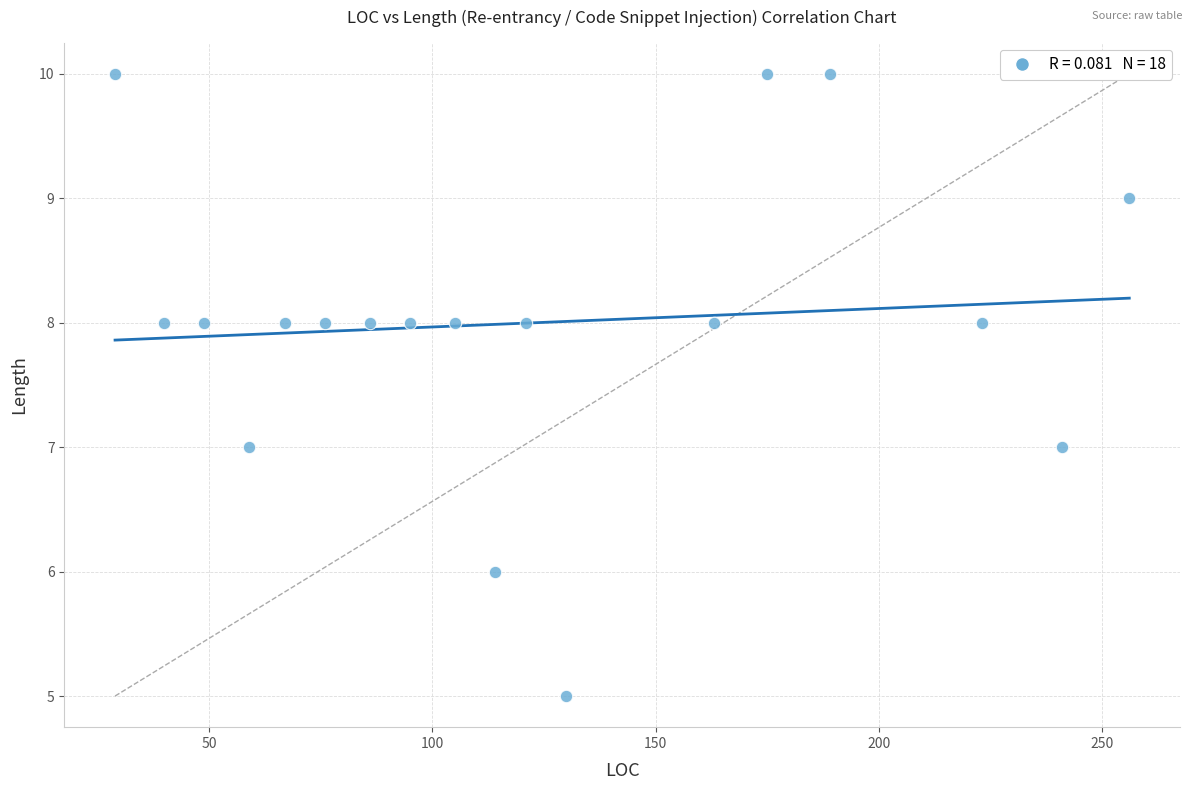

What is the range of X values (max minus min)?

227